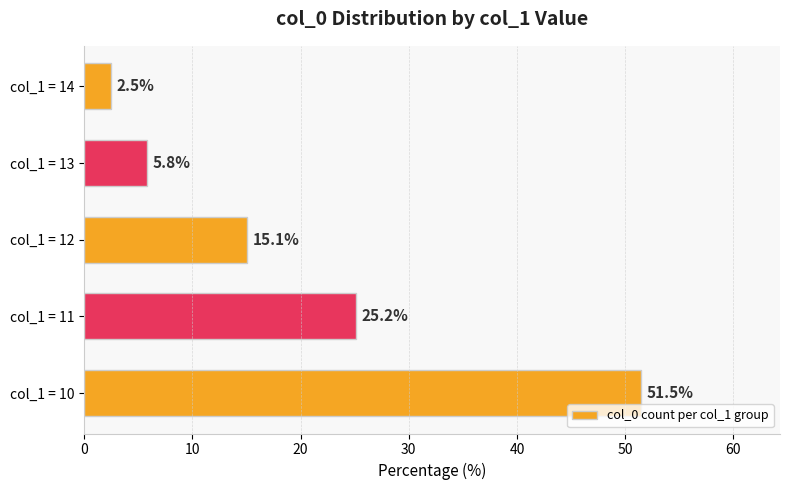

Which label corresponds to the smallest value in the chart?

col_1 = 14